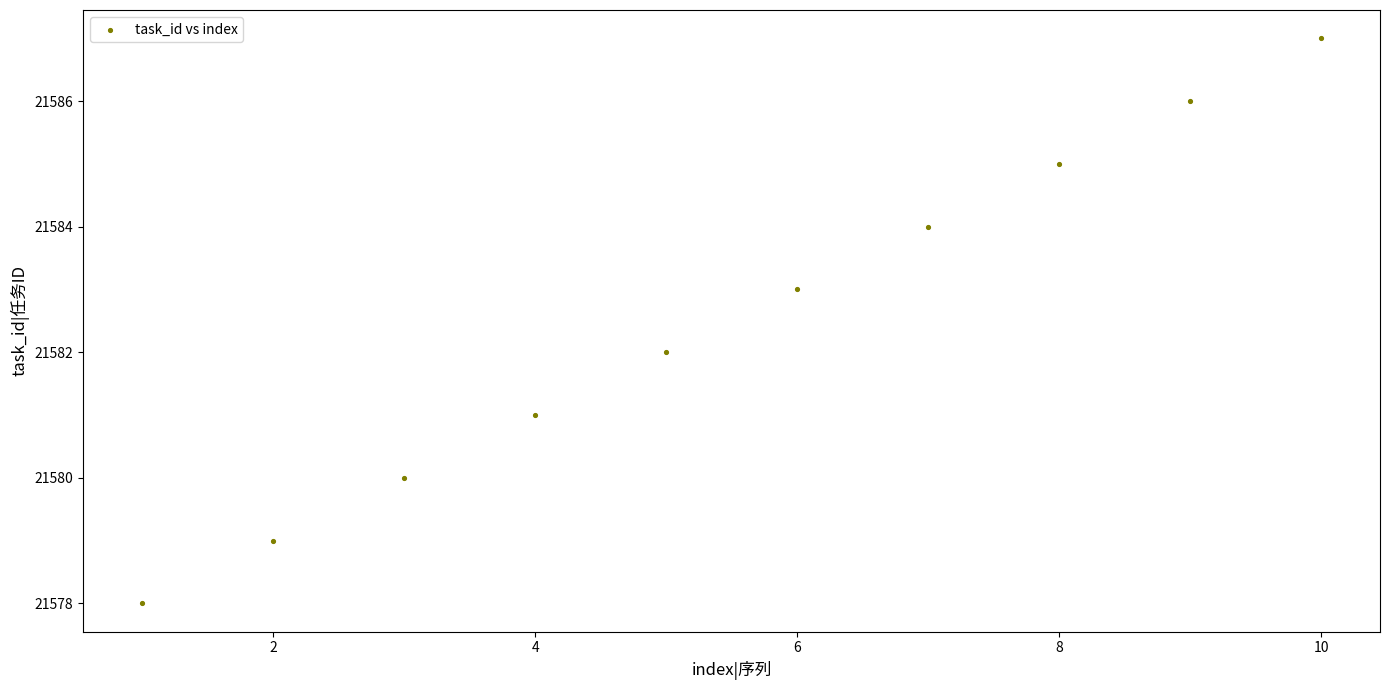

What is the range of X values (max minus min)?

9